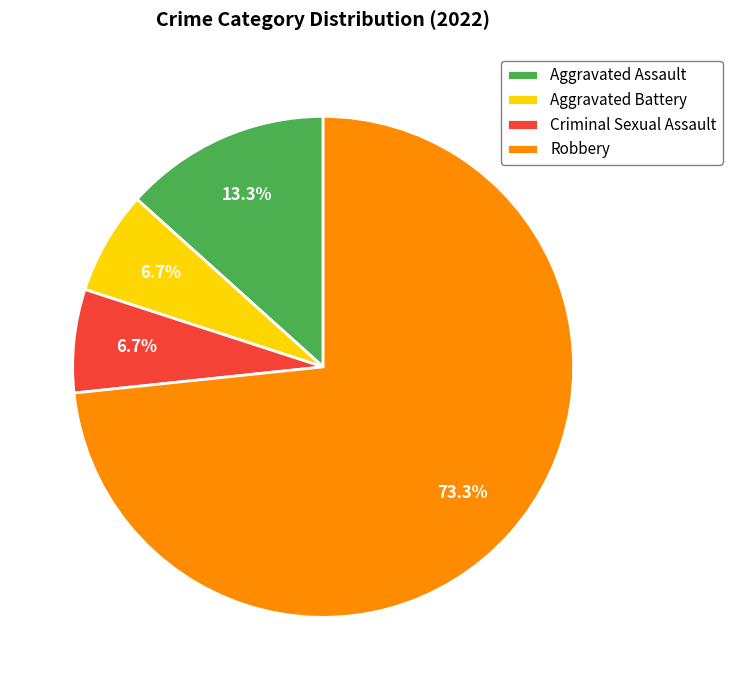

Does Aggravated Battery represent more than half of the total?

No